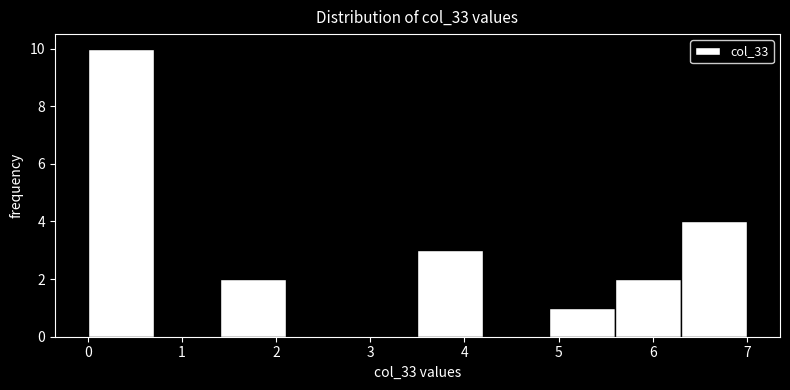

What is the height of the bar covering 6.3 to 7.0 on the x-axis? The values are not printed on the chart, so give them approximately, as read against the axis.

4